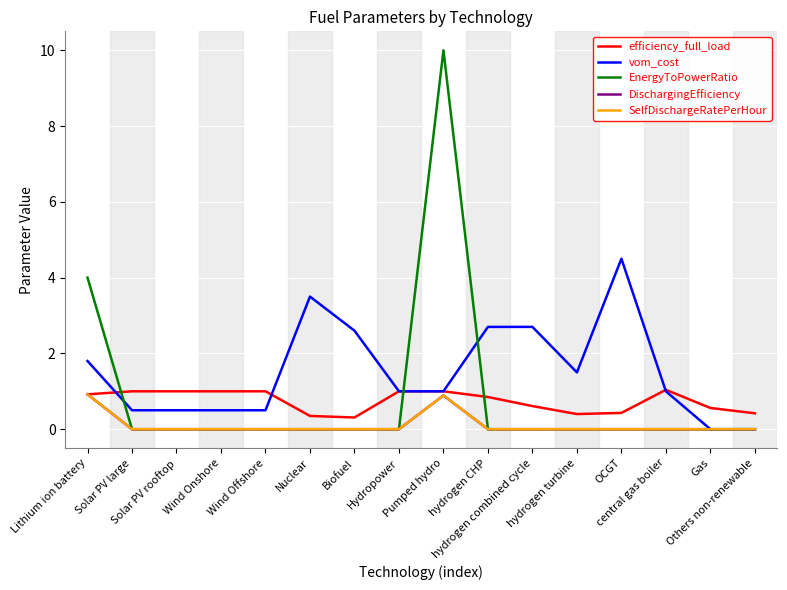

Which label corresponds to the smallest value in the chart?

Gas